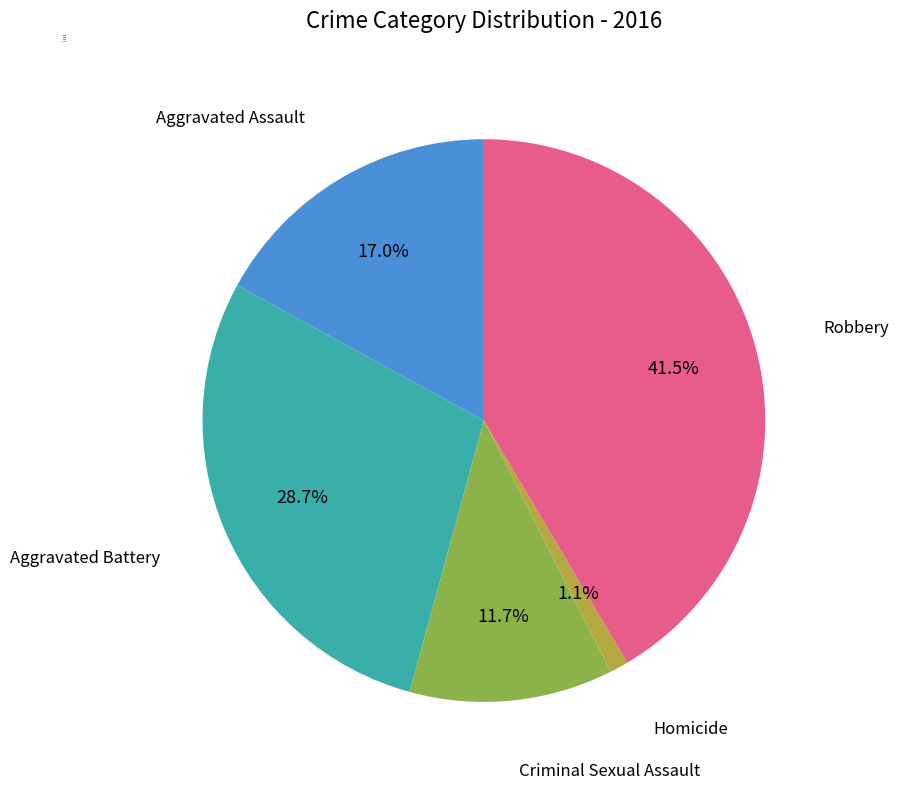

Is there a majority slice in this chart?

No